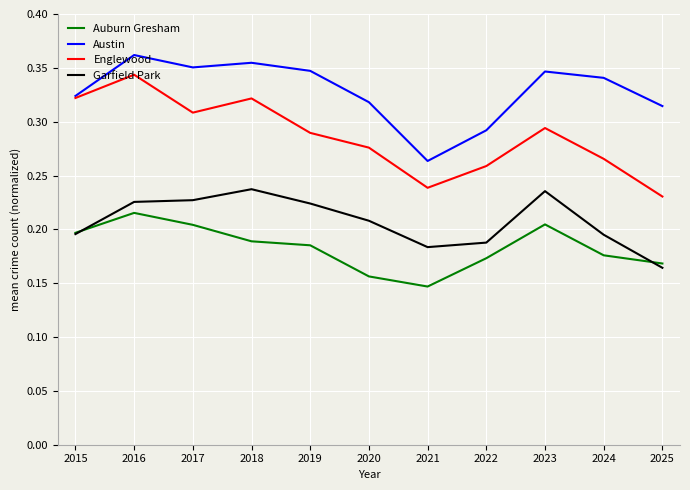

The Garfield Park series shows 0.3 at 2015. True or false?

False